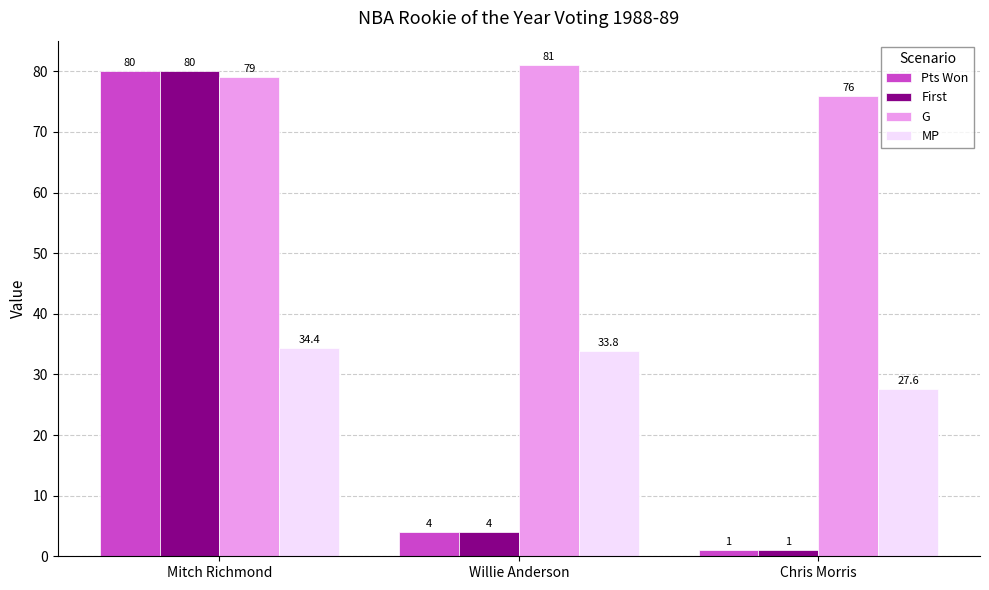

Count the number of data series in this chart.

4